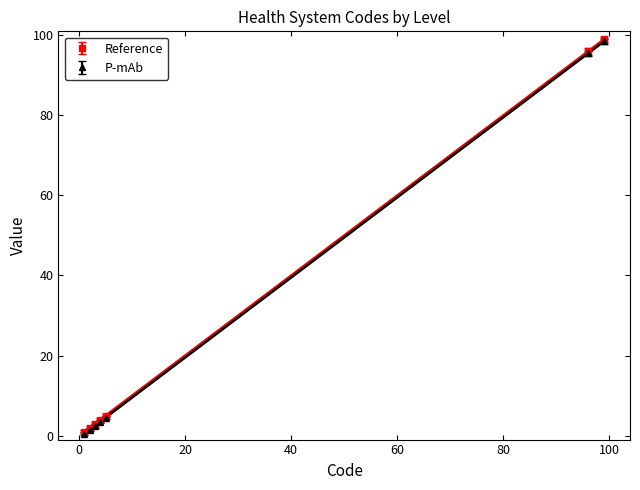

What is the value of the Reference point at the 7th from the left?

99.0